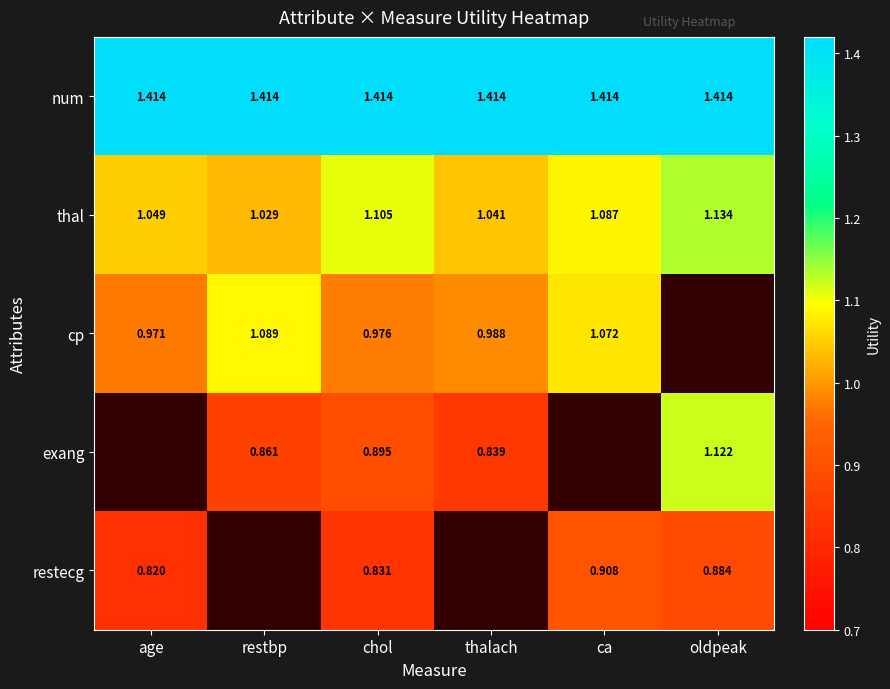

Is the value of num at chol greater than the value of thal at age?

Yes